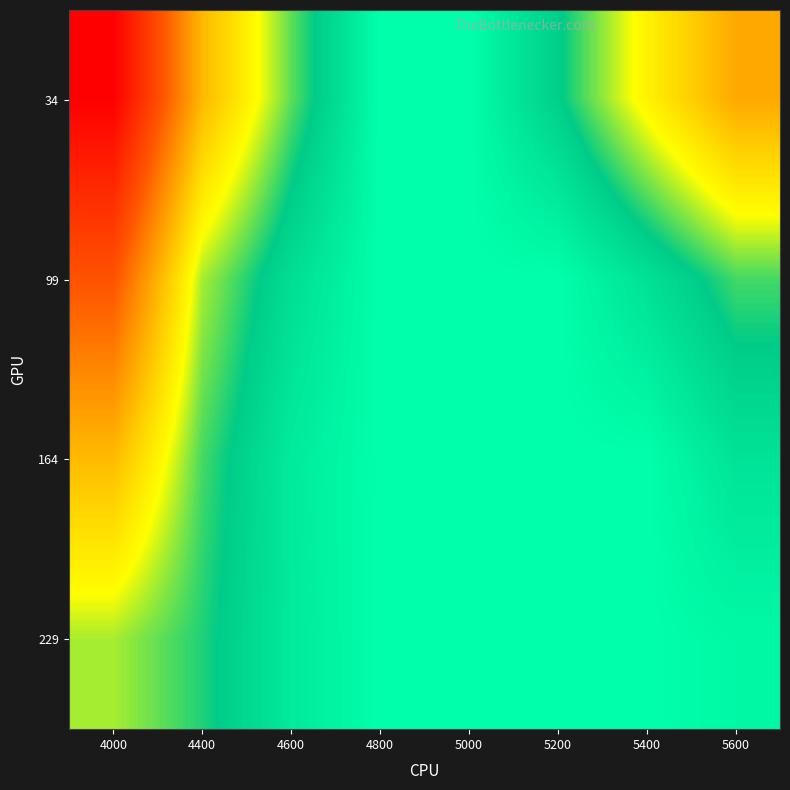

Reading left to right, list all the values displayed in this chart.

34: 4000=0.7	4400=0.4	4600=0.2	4800=0.1	5000=0.1	5200=0.2	5400=0.3	5600=0.4
99: 4000=0.5	4400=0.3	4600=0.2	4800=0.1	5000=0.1	5200=0.1	5400=0.2	5600=0.2
164: 4000=0.4	4400=0.2	4600=0.1	4800=0.1	5000=0.1	5200=0.1	5400=0.1	5600=0.2
229: 4000=0.3	4400=0.2	4600=0.1	4800=0.1	5000=0.1	5200=0.1	5400=0.1	5600=0.1